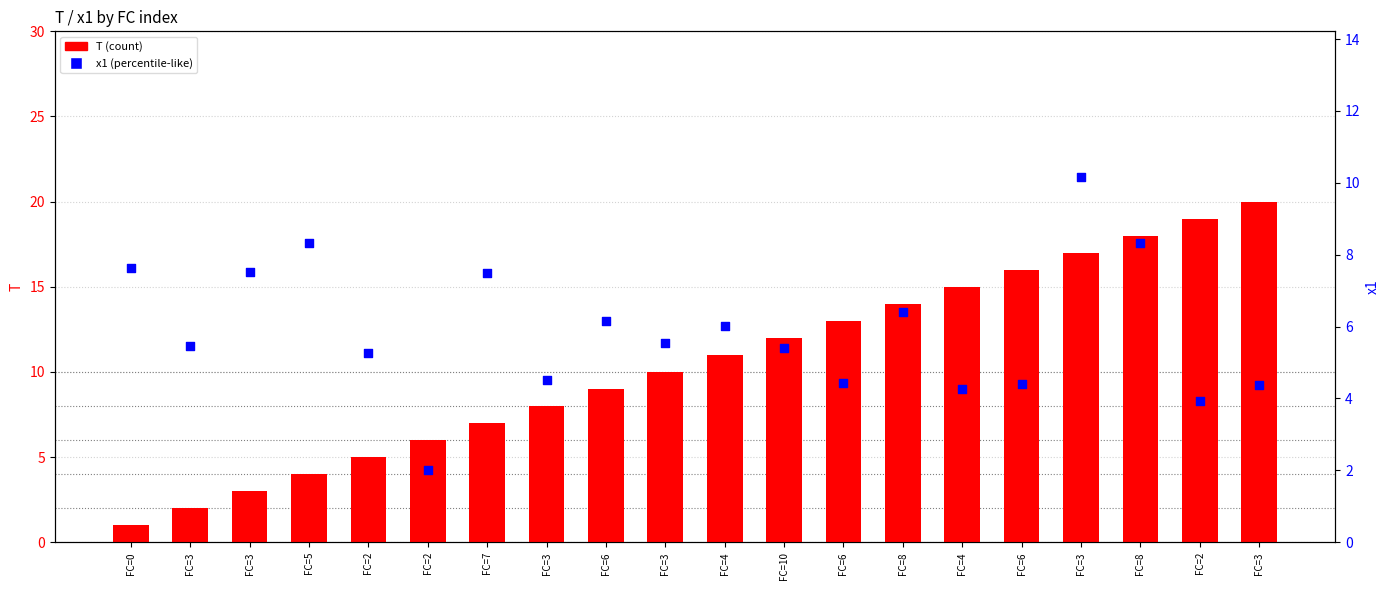

Which series contains the lowest Y value?

T